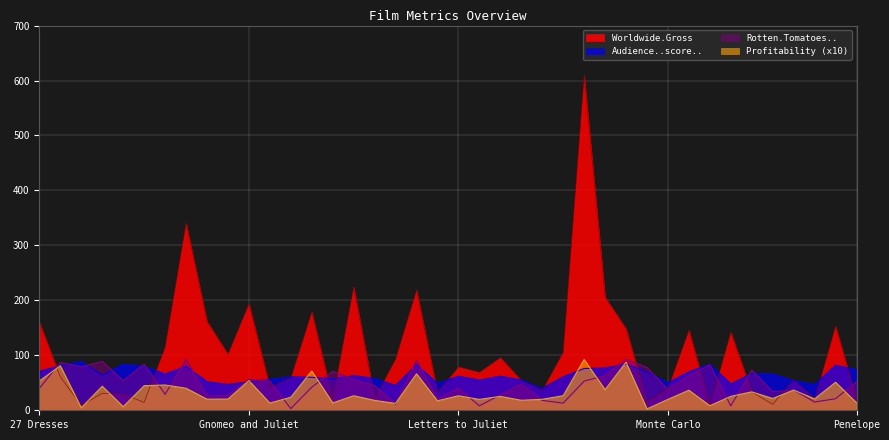

What is the difference between the second highest and minimum values in the Profitability series?

84.9